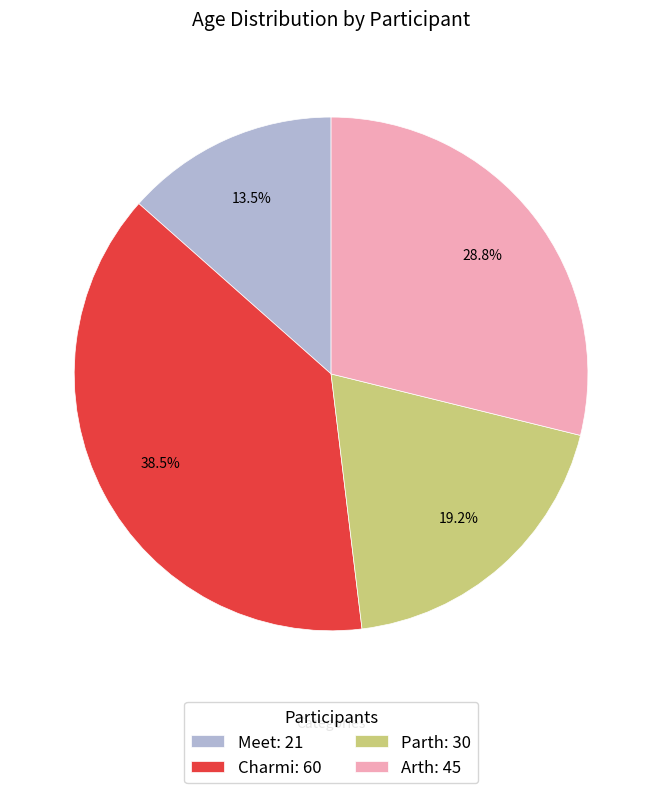

How many segments does this pie chart have?

4